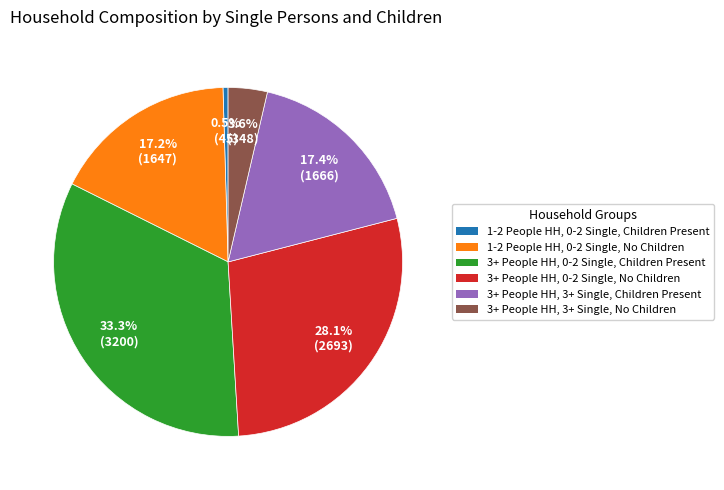

Is there a majority slice in this chart?

No